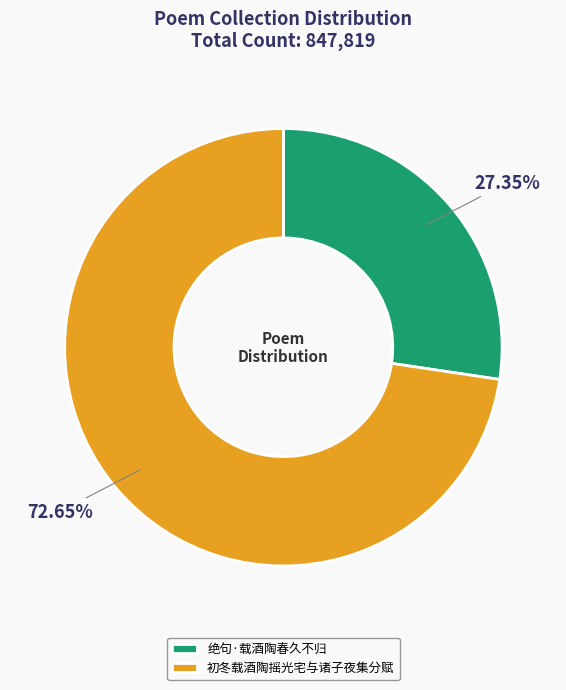

How many segments does this pie chart have?

2